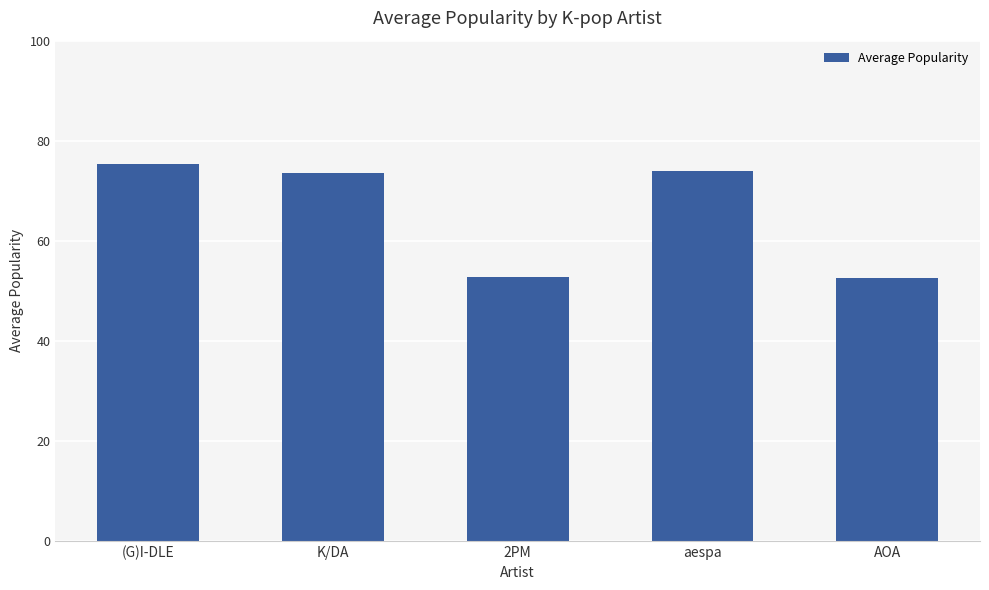

Are the bars horizontal?

No